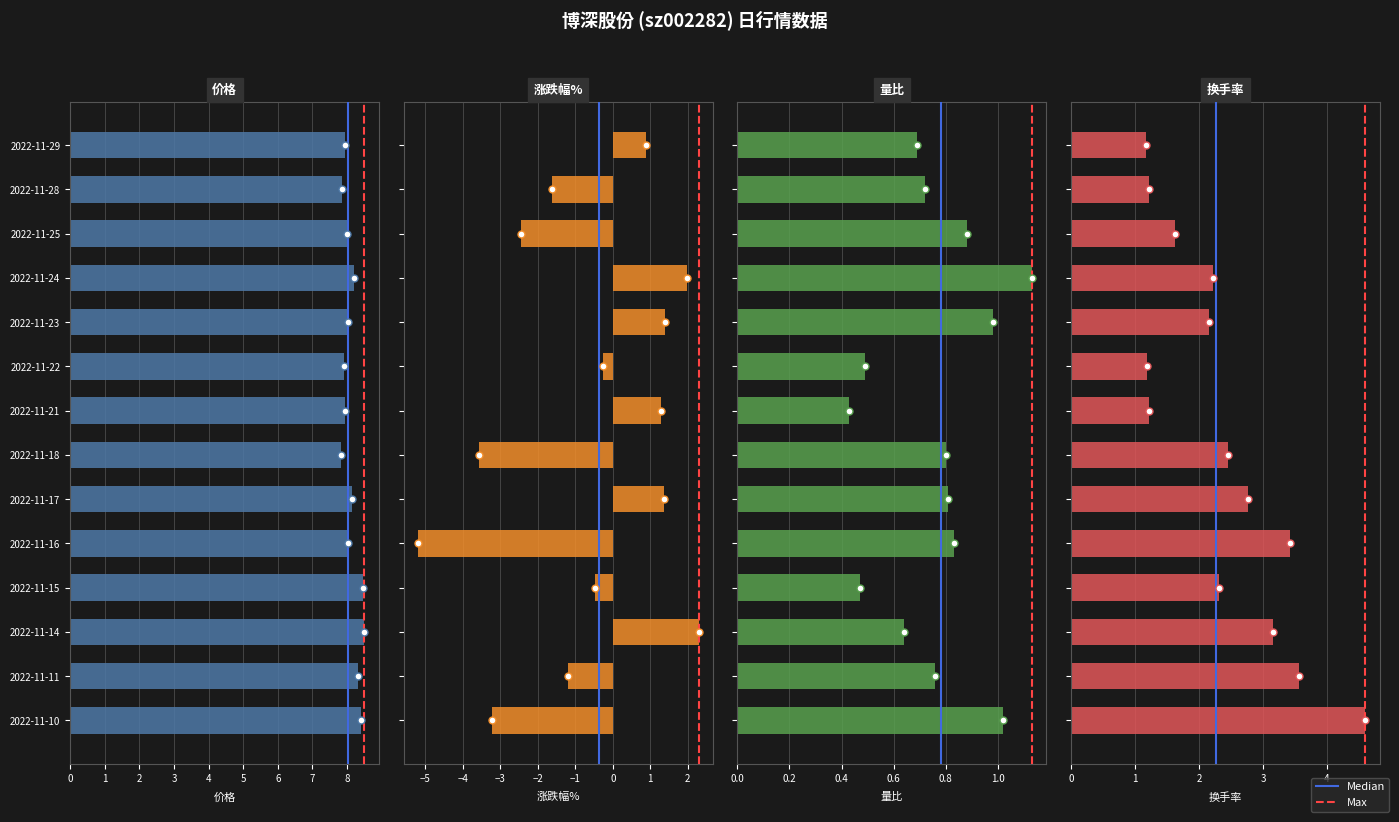

Rank the series by their average value, from lowest to highest.

涨跌幅%, 量比, 换手率, 价格